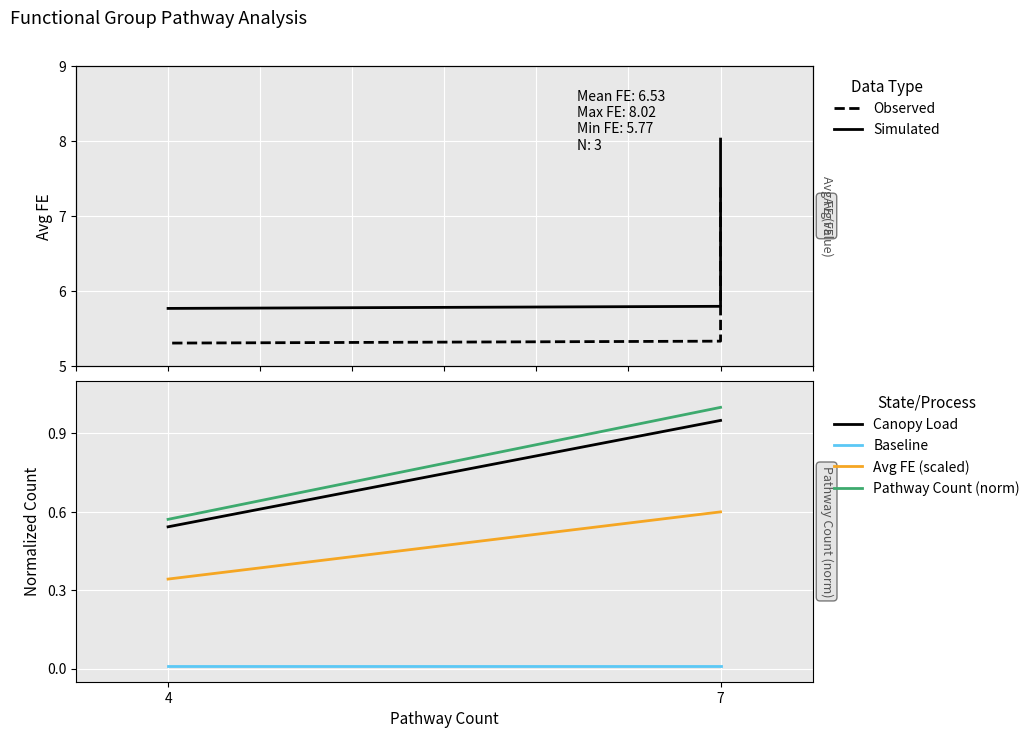

What is the lowest value of the Avg_FE (Observed) series?

5.3